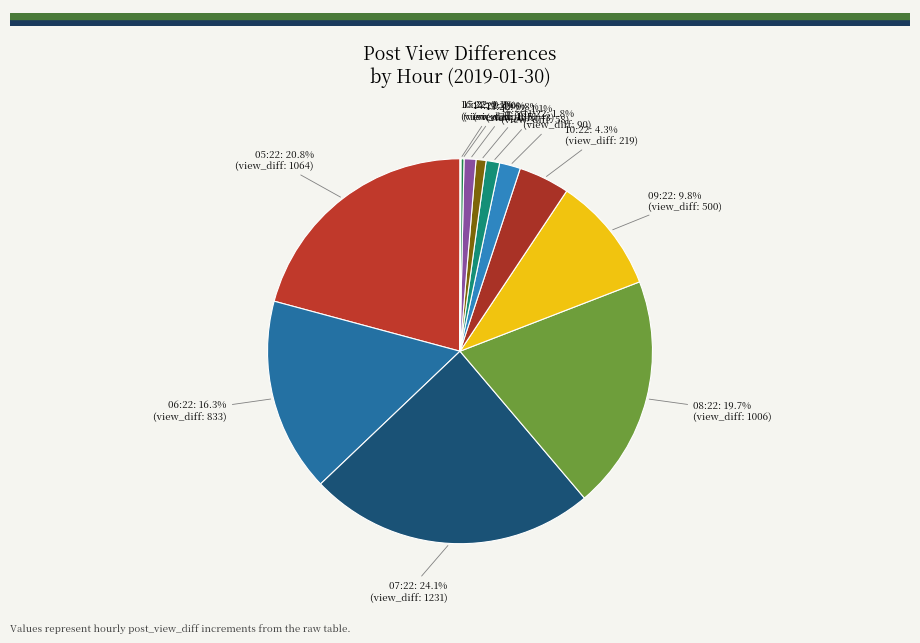

To the nearest percent, what is the difference between the largest and smallest slice percentages?

24%